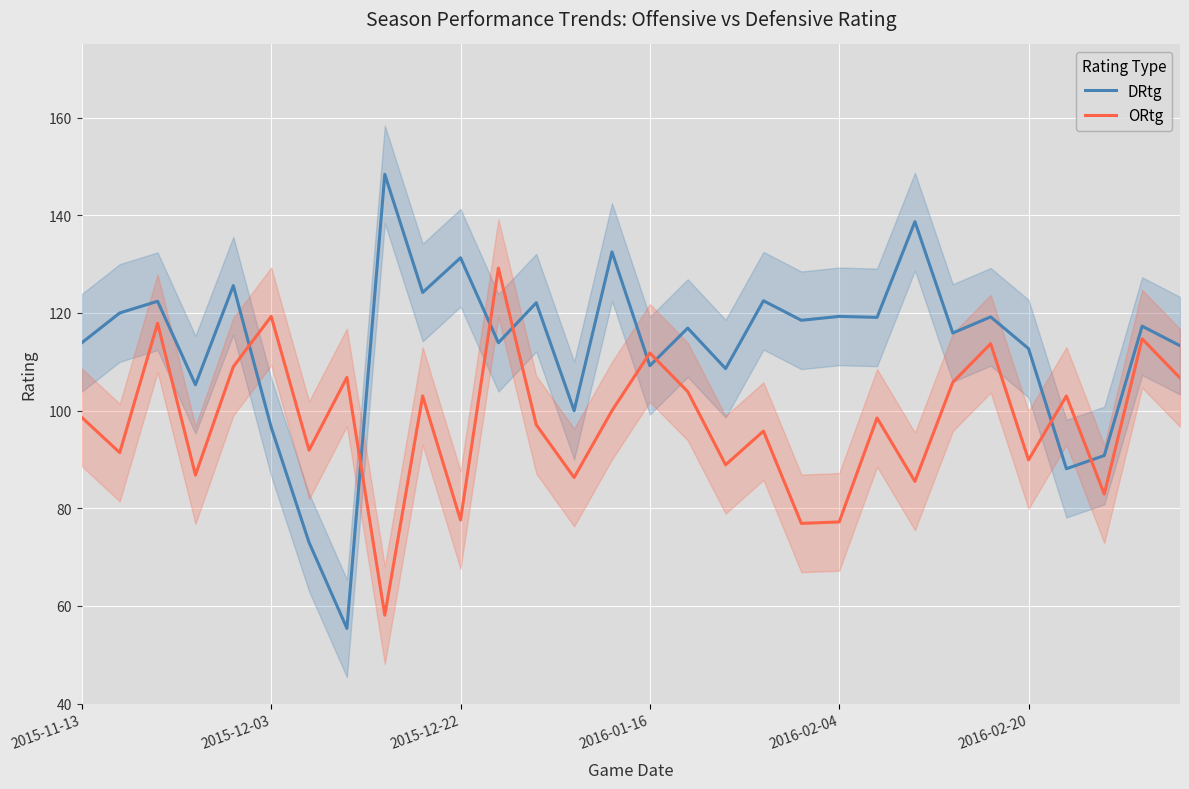

List the series in order of their peak value, highest first.

DRtg, ORtg